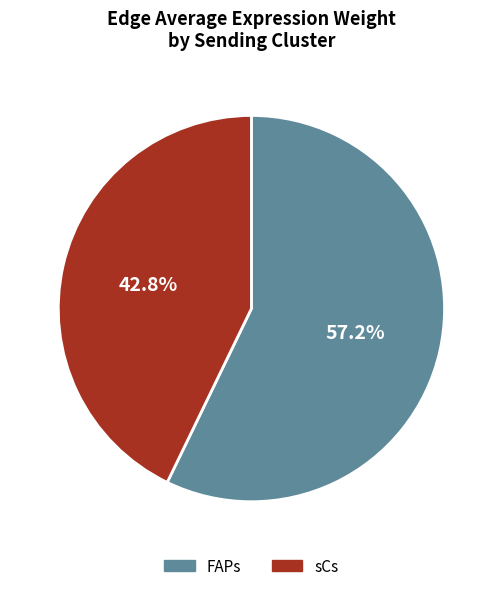

How many slices are in this pie chart?

2